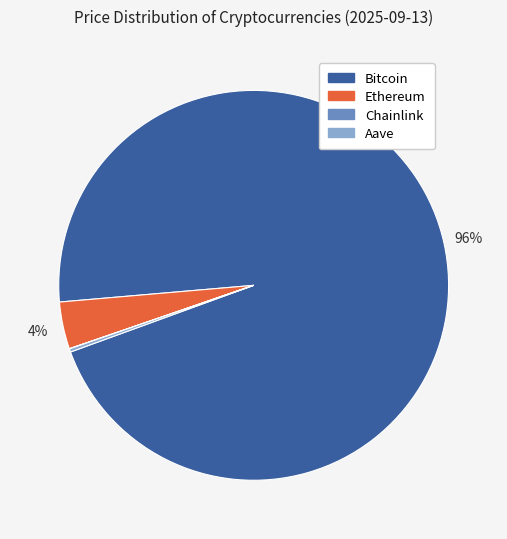

Is Bitcoin the majority of the pie?

Yes